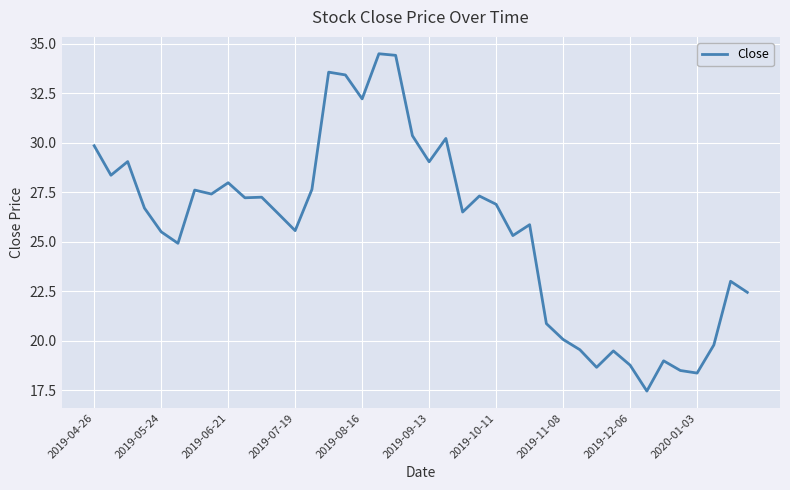

Is this an area chart (filled region under the line)?

No